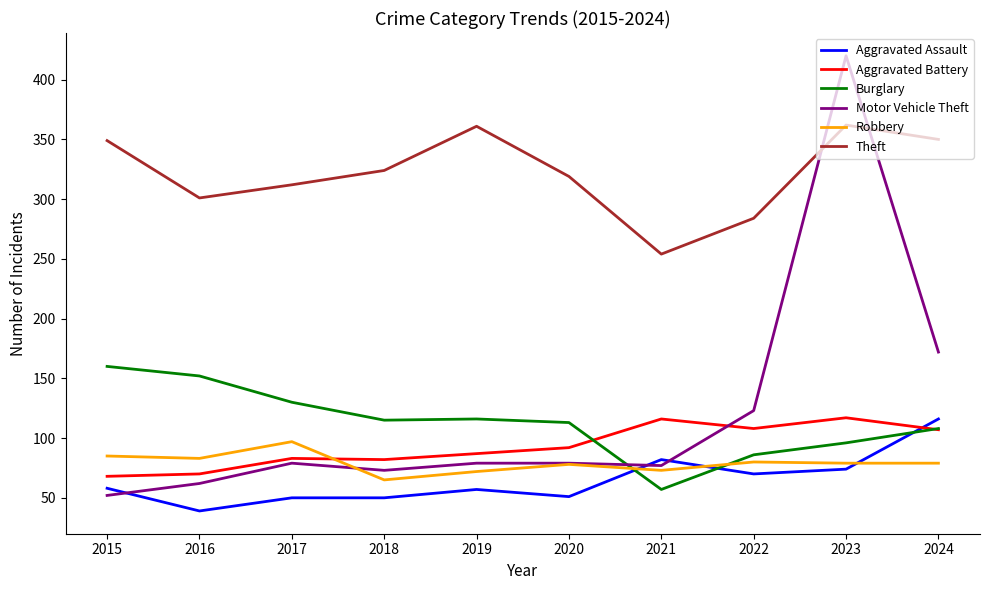

True or false: Theft and Aggravated Battery intersect in this chart.

False